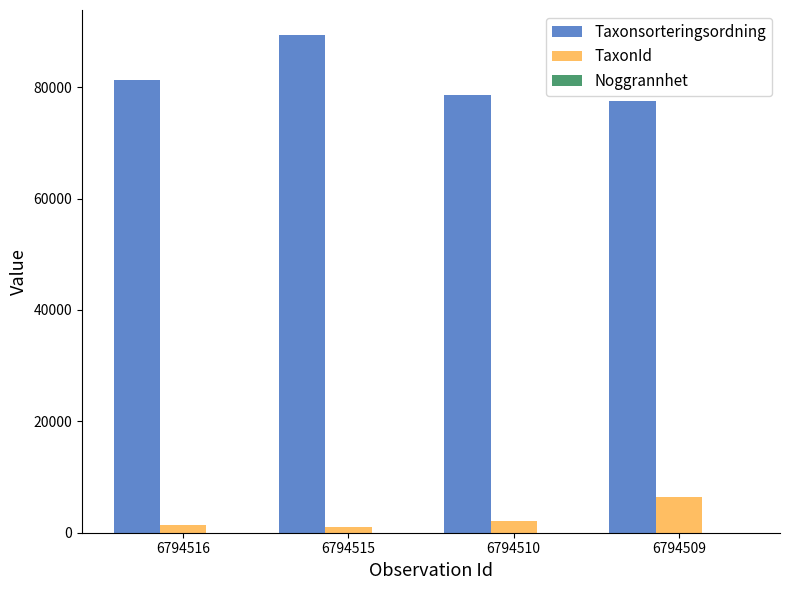

True or false: Taxonsorteringsordning has a value of 77506 at 6794509.

True